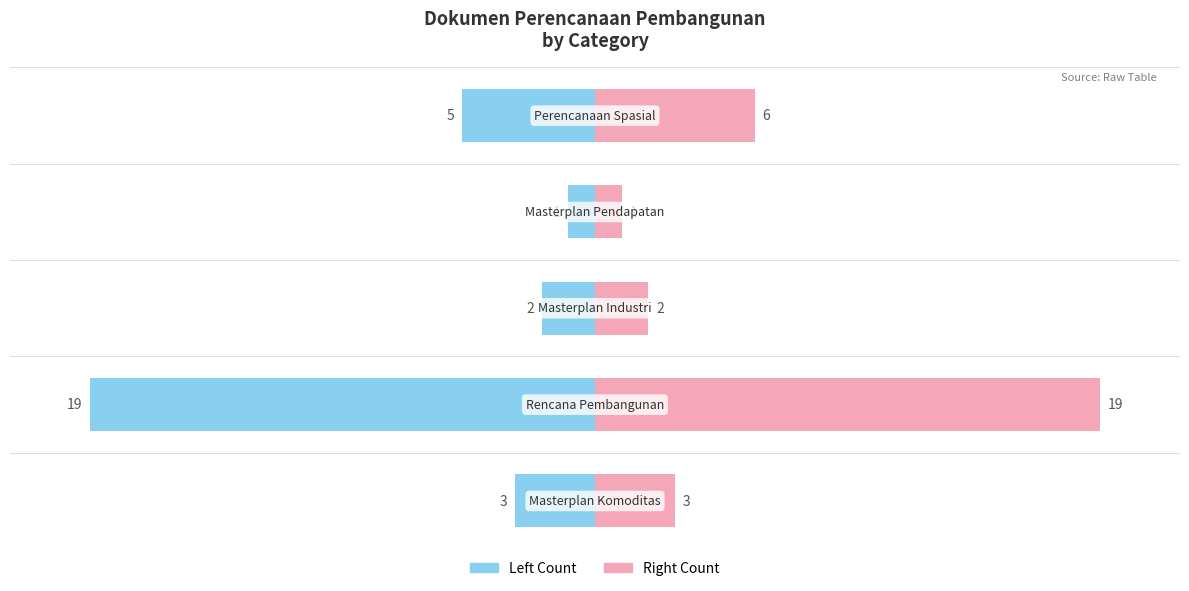

What is the sum of the Masterplan / Rencana values at 4 and 1?

-24